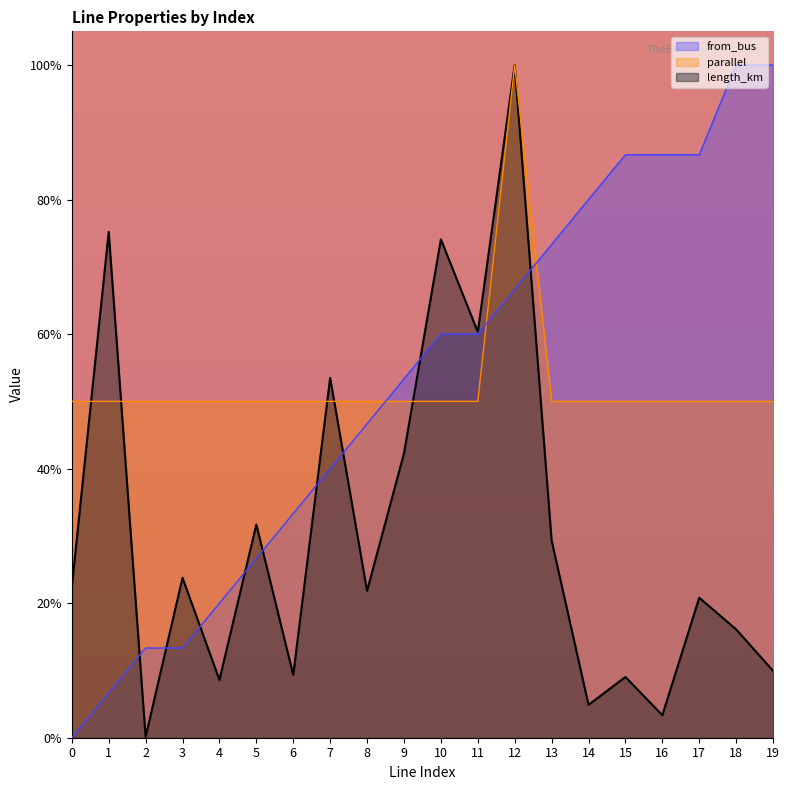

At which category is the sum across all series the highest?

12